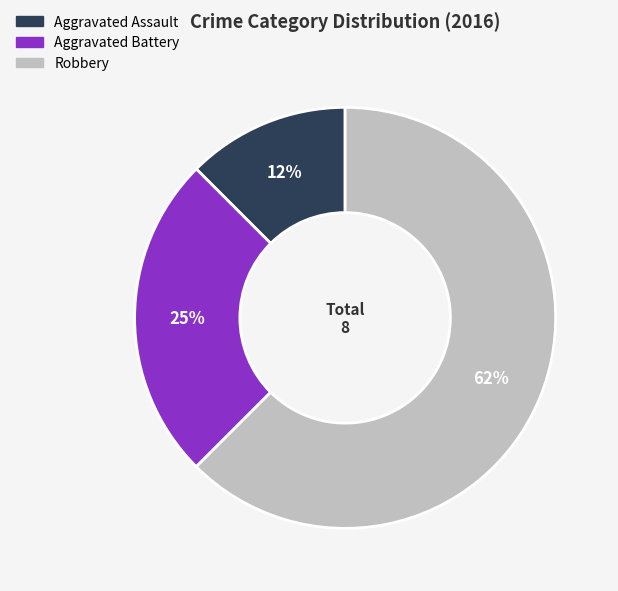

How many slices are in this pie chart?

3